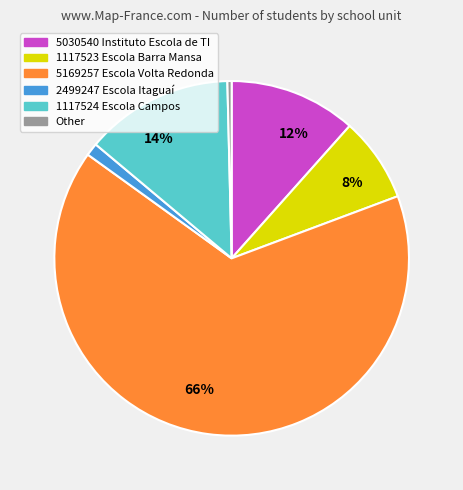

Rank the categories by value from lowest to highest.

Other, 2499247 Escola Itaguaí, 1117523 Escola Barra Mansa, 5030540 Instituto Escola de TI, 1117524 Escola Campos, 5169257 Escola Volta Redonda